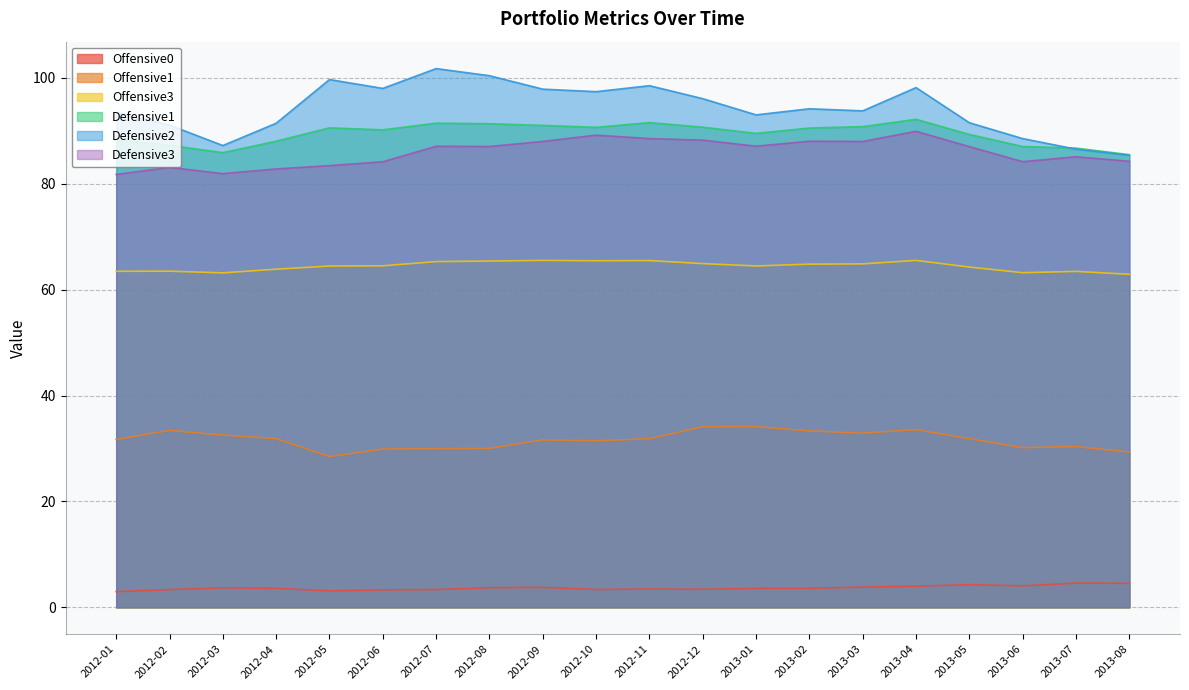

How many interior local valleys does the Defensive1 series have?

4